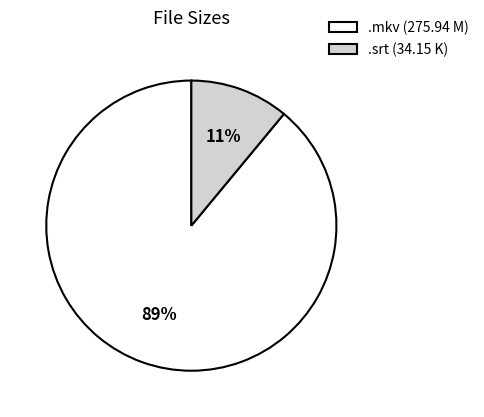

True or false: .mkv (275.94 M) accounts for 89% of the total.

True